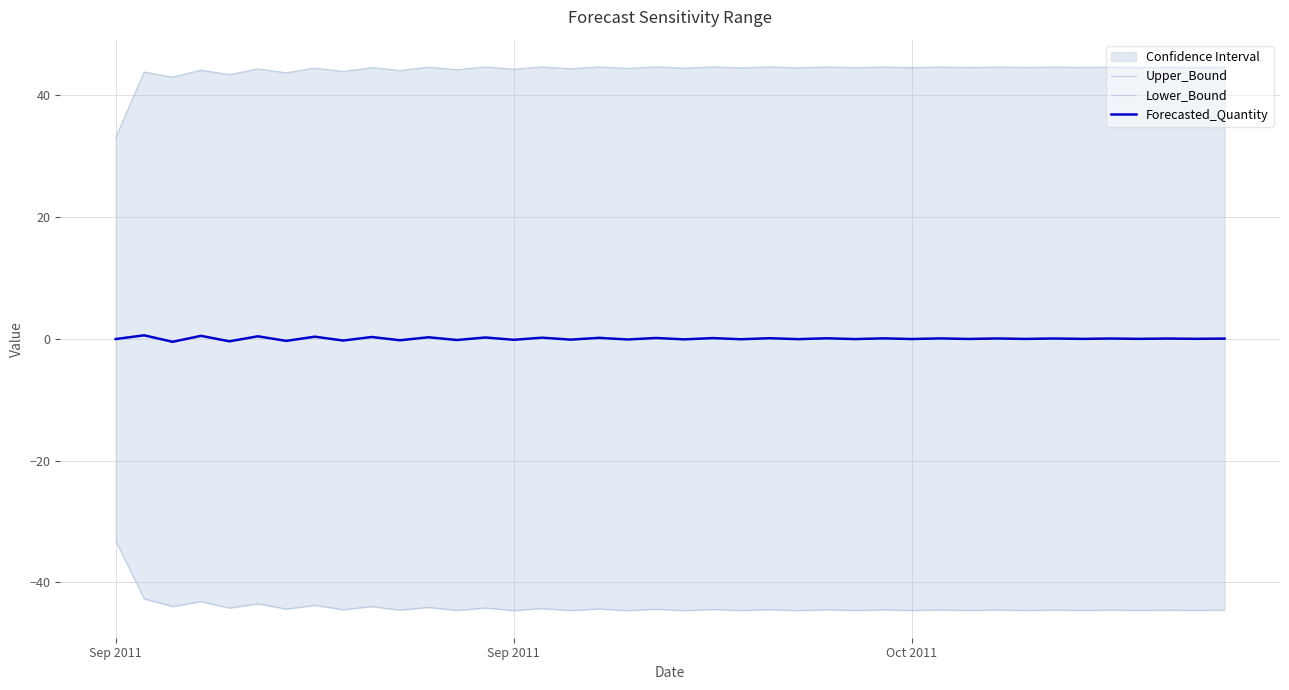

At which label does Forecasted_Quantity first exceed 0?

Sep 2011